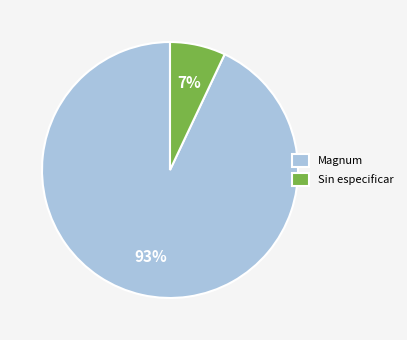

True or false: Magnum accounts for 16% of the total.

False